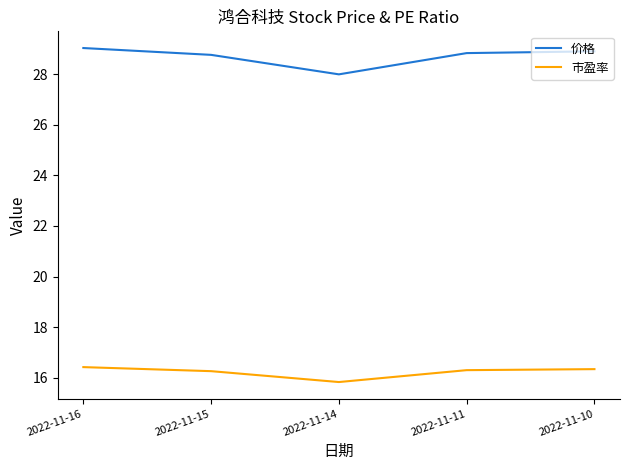

Is this an area chart (filled region under the line)?

No